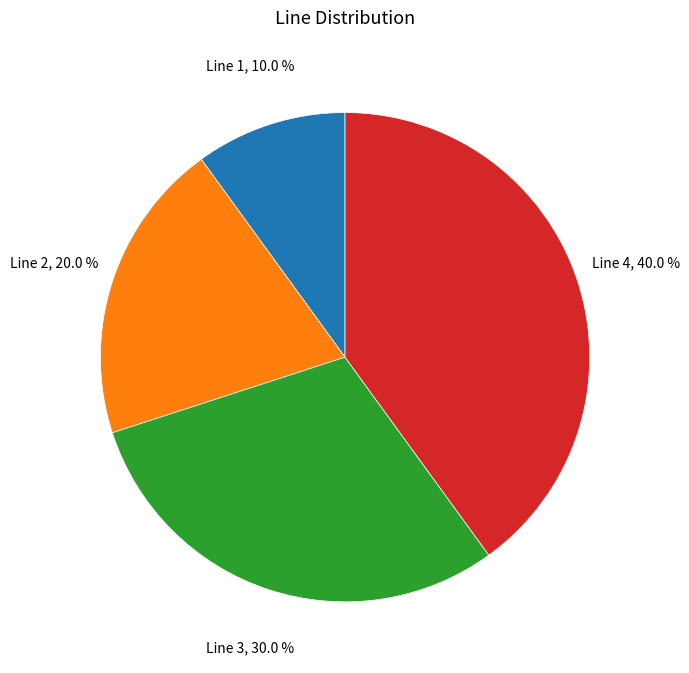

Is there any slice that represents more than half of the pie?

No